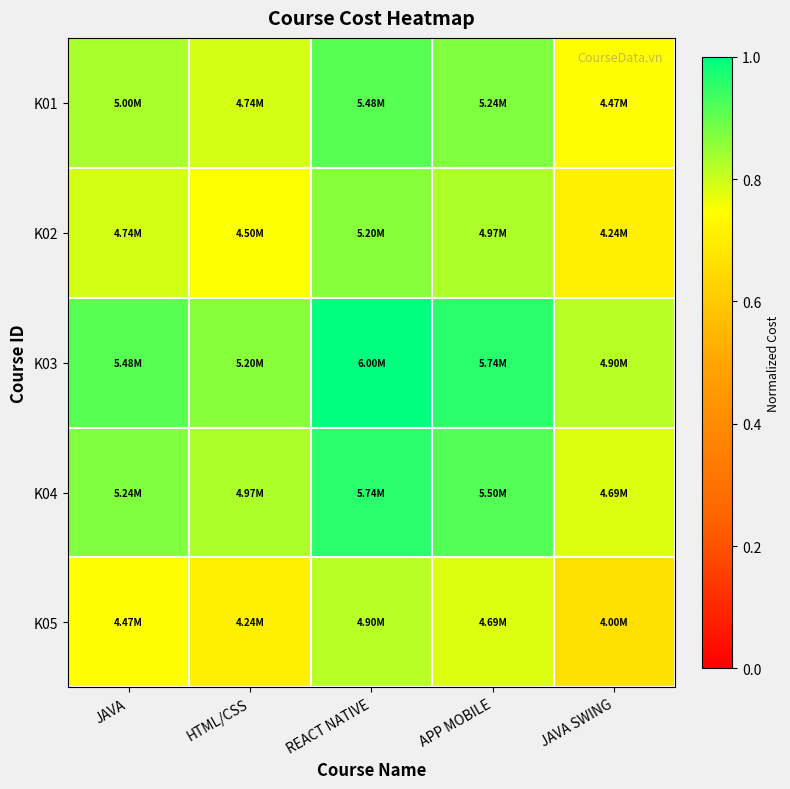

Between HTML/CSS and JAVA, which is larger?

JAVA